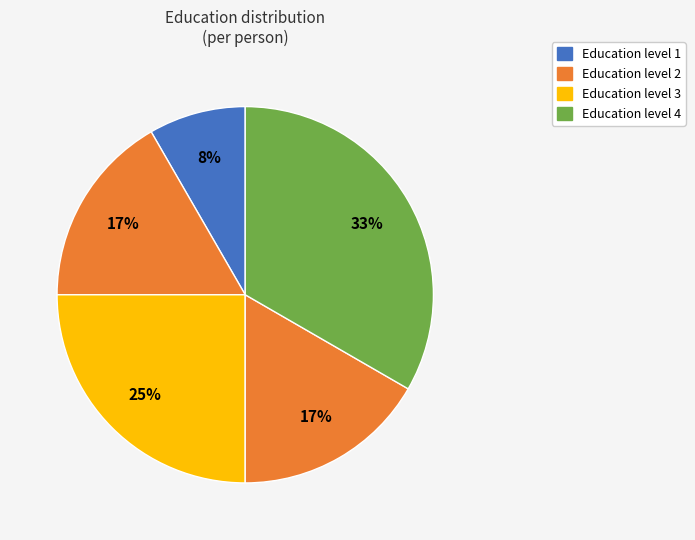

To the nearest percent, what is the difference between the largest and smallest slice percentages?

25%